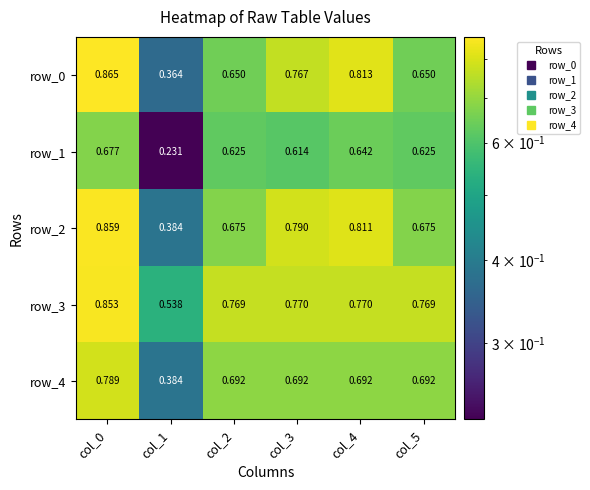

What is the spread (max minus min) of values at col_1?

0.3